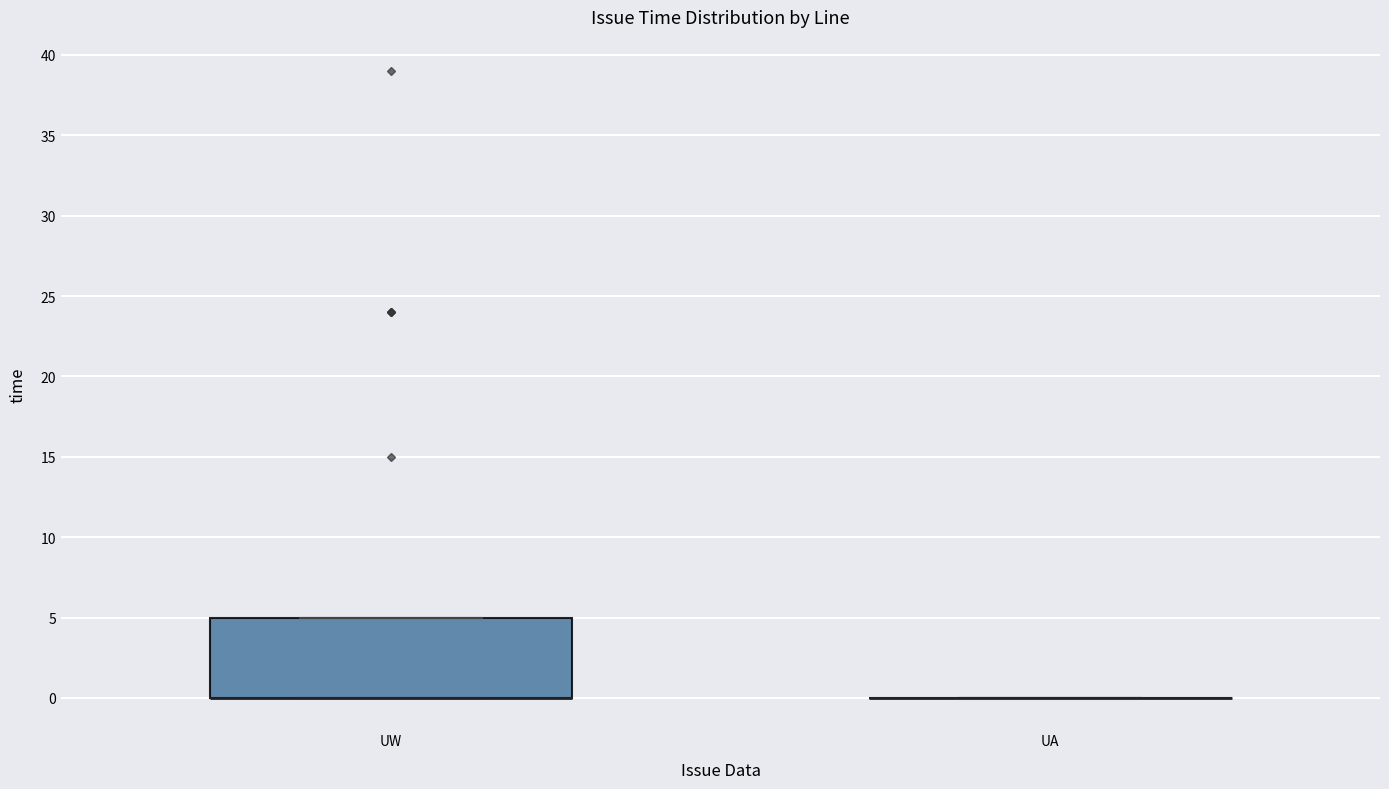

Which box is the tallest, from its lower edge to its upper edge?

UW